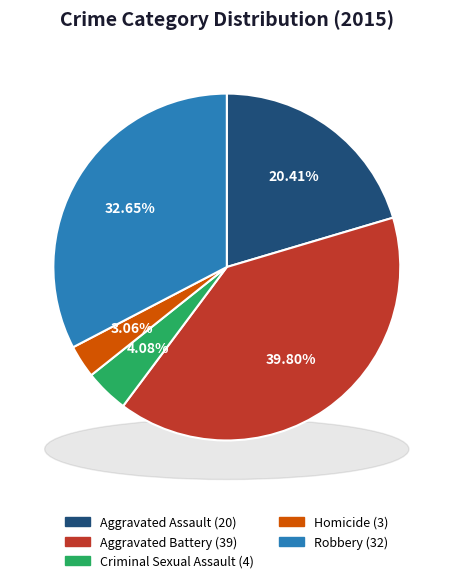

The Homicide slice represents 10% of the pie. True or false?

False